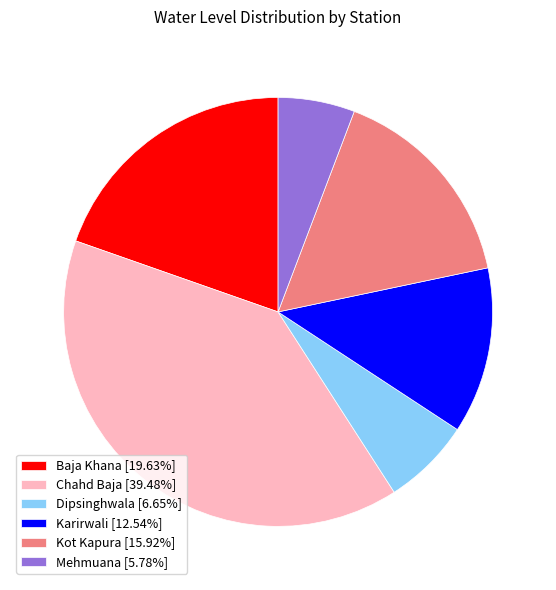

Combined, do Chahd Baja [39.48%] and Kot Kapura [15.92%] account for over 50%?

Yes